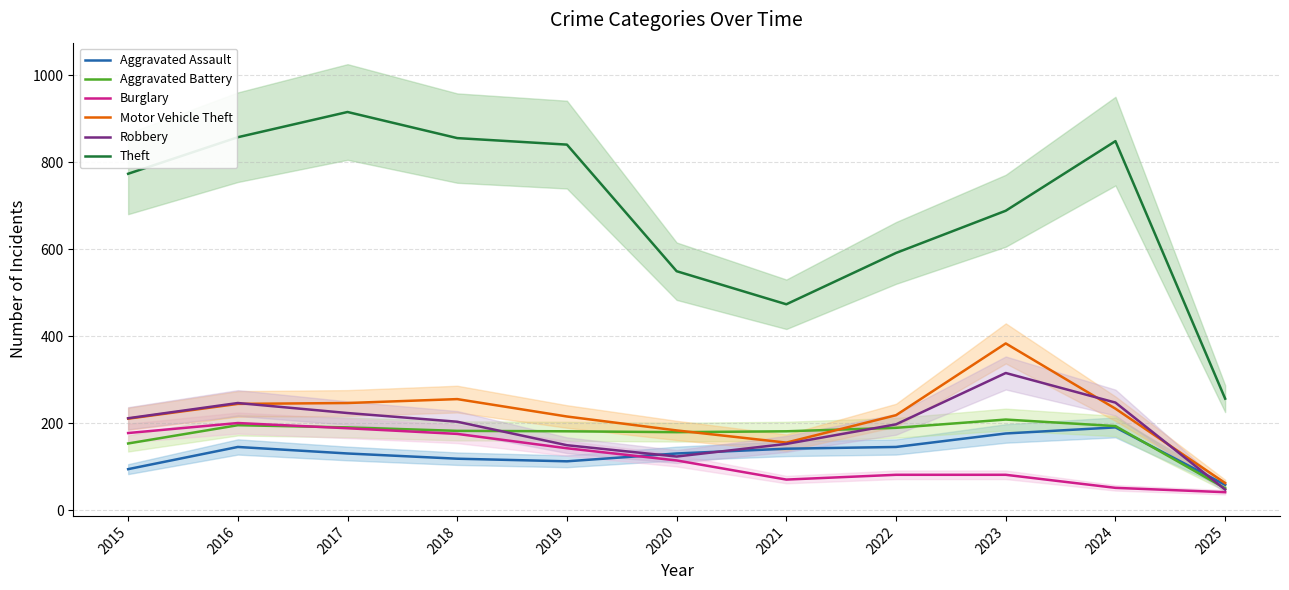

What is the lowest value of the Motor Vehicle Theft series?

63